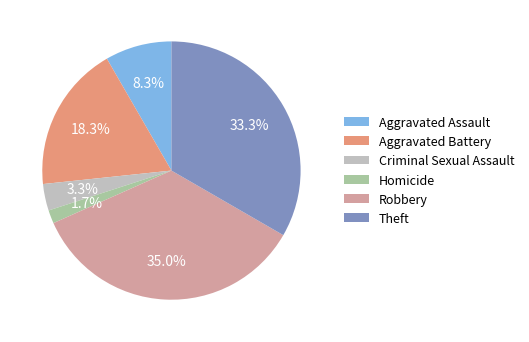

True or false: Aggravated Battery accounts for 8% of the total.

False